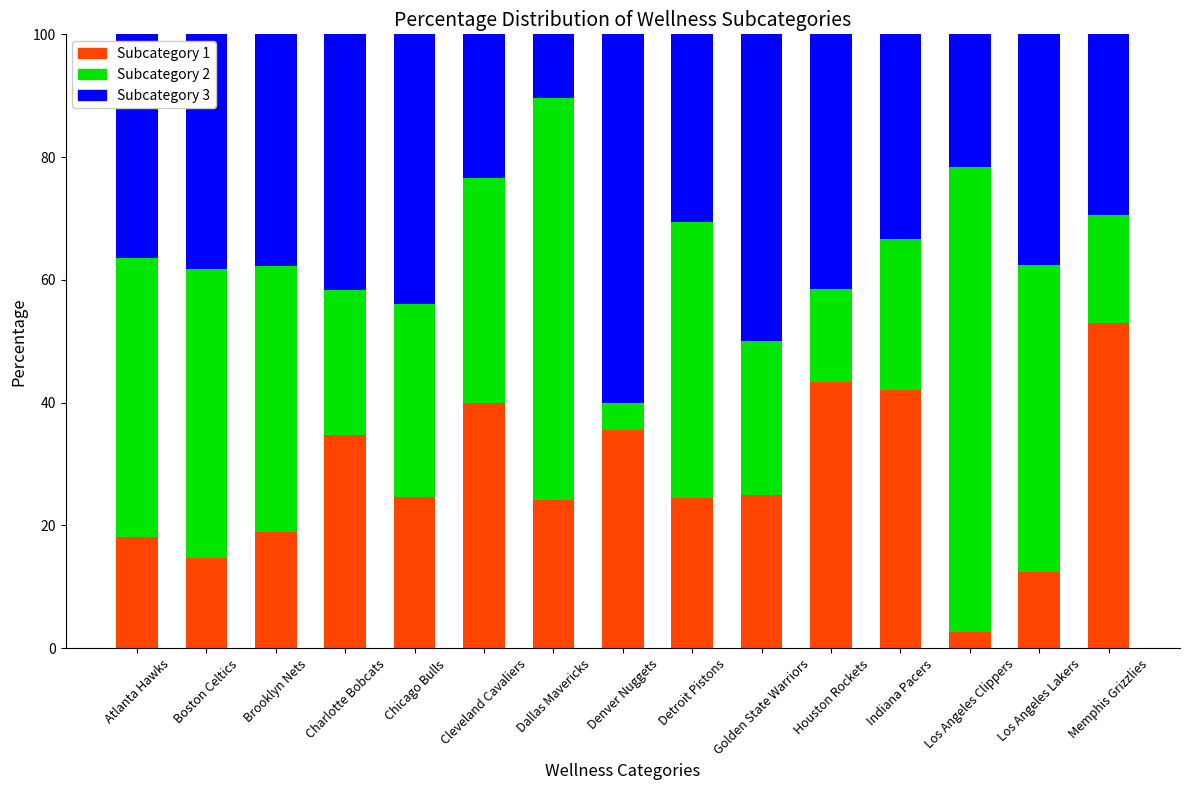

What is the total value across all series at Memphis Grizzlies?

100.0